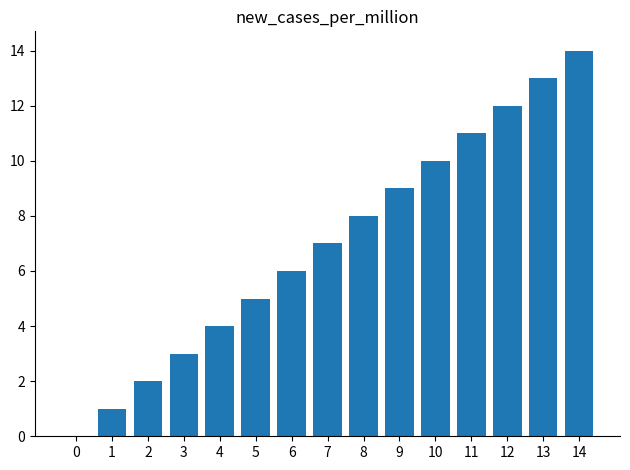

At which category does the chart reach its peak across all series?

14